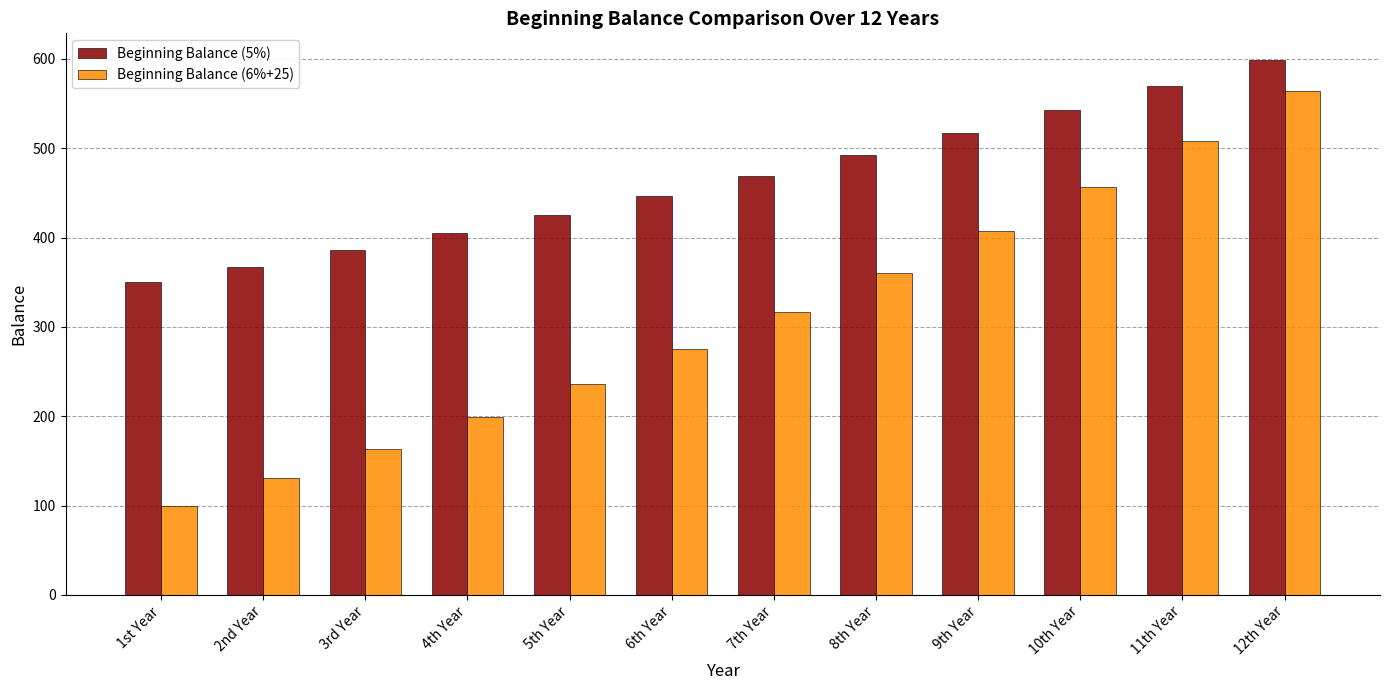

How many series are shown in this chart?

2